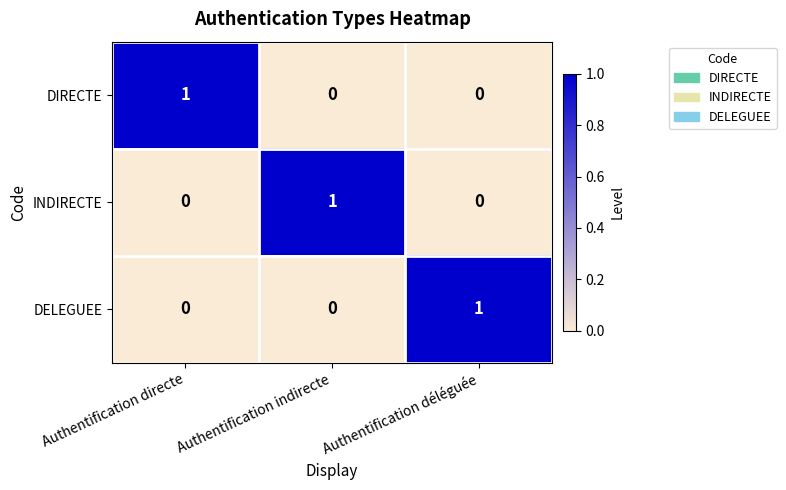

True or false: DELEGUEE has a value of 0 at Authentification directe.

True